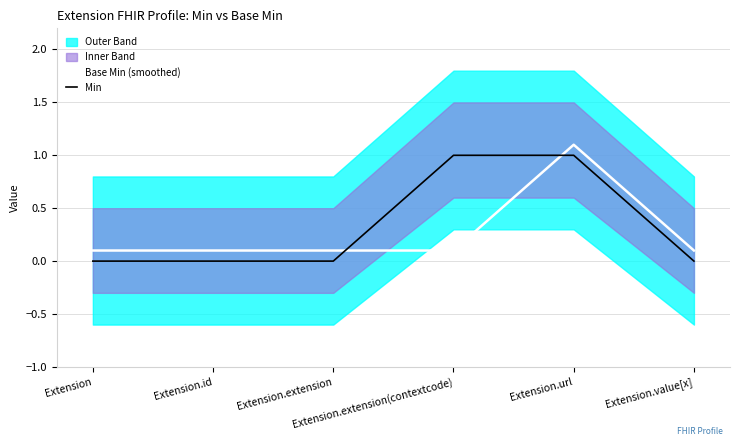

True or false: Base Min (smoothed) has a value of 0.0 at Extension.extension(contextcode).

False